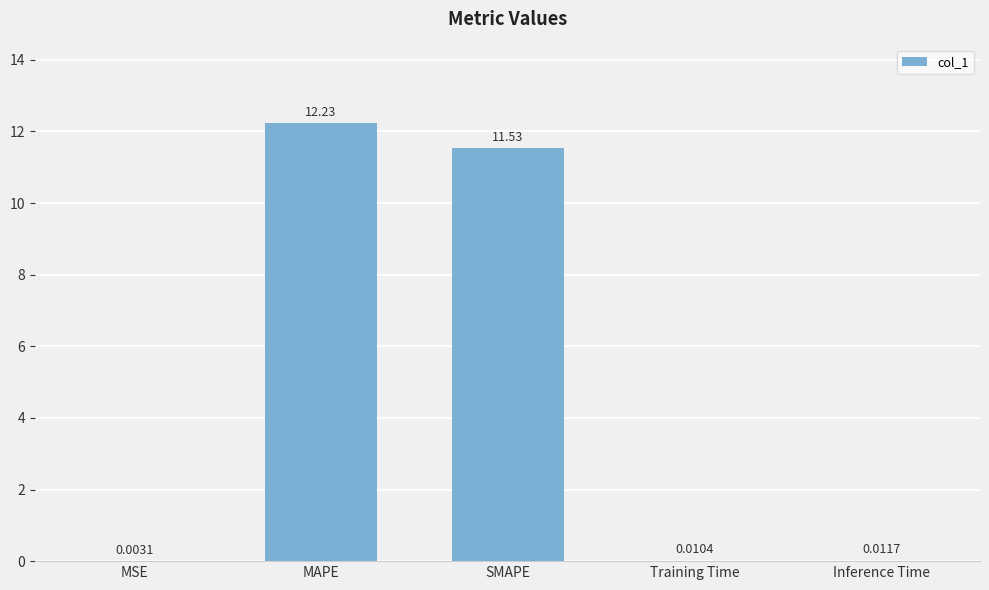

What is the sum of the values at Inference Time and SMAPE?

11.5